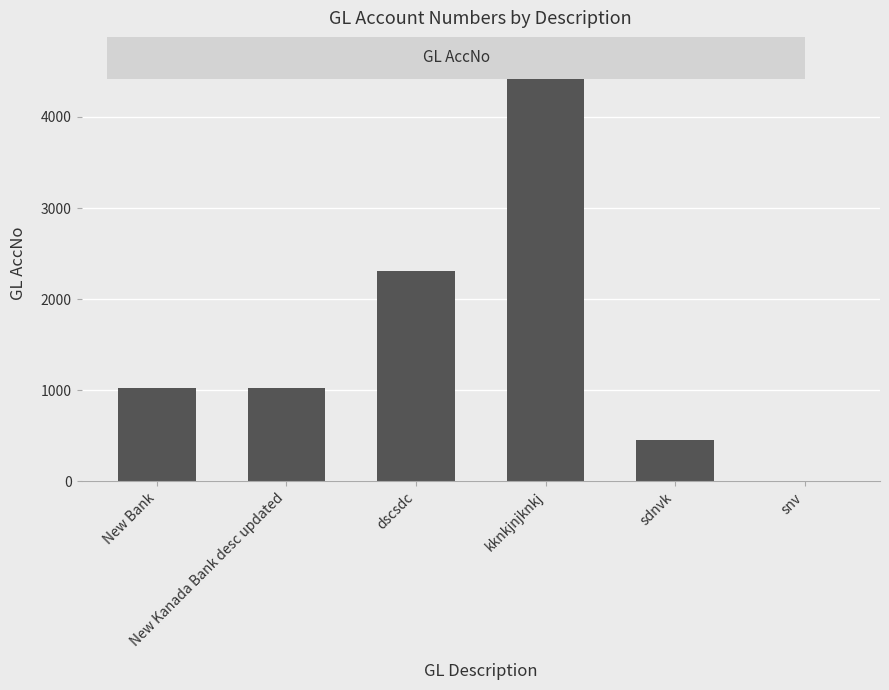

What is the maximum value shown in the chart?

4564